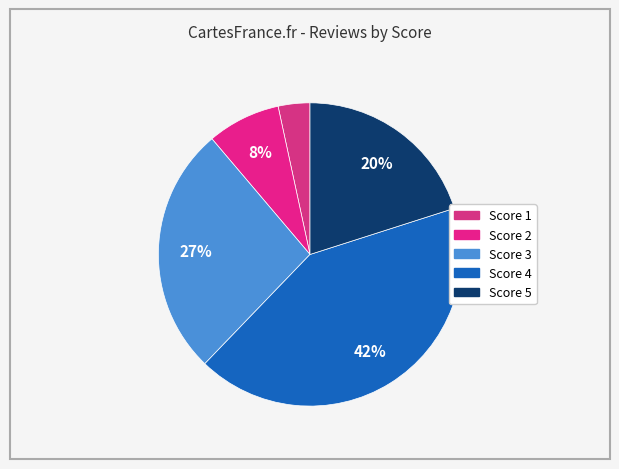

To the nearest percent, what is the average slice percentage?

20%